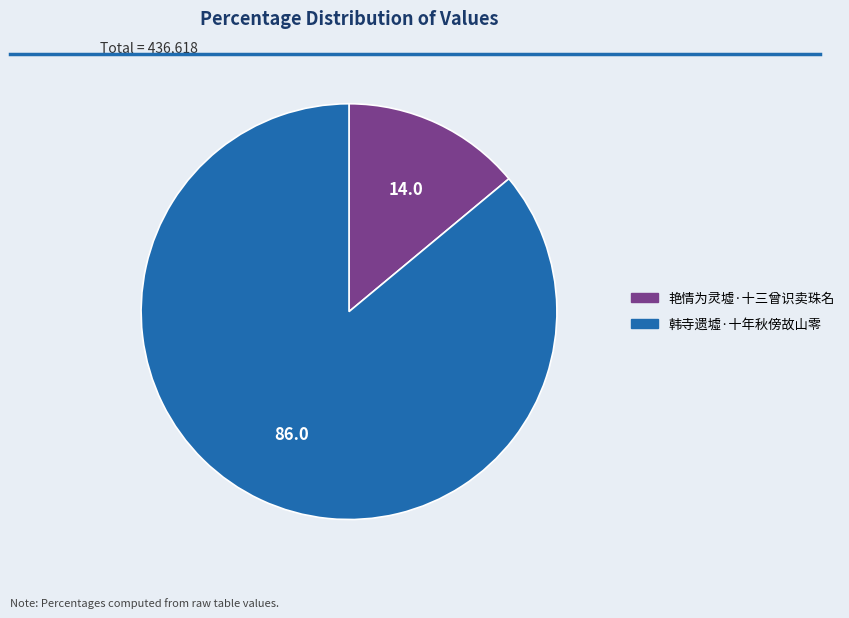

Is 艳情为灵墟·十三曾识卖珠名 the majority of the pie?

No